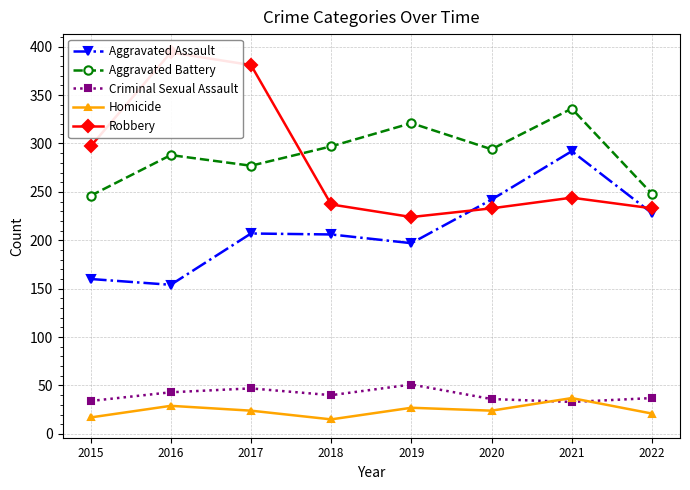

At how many categories does at least one series exceed 170?

8